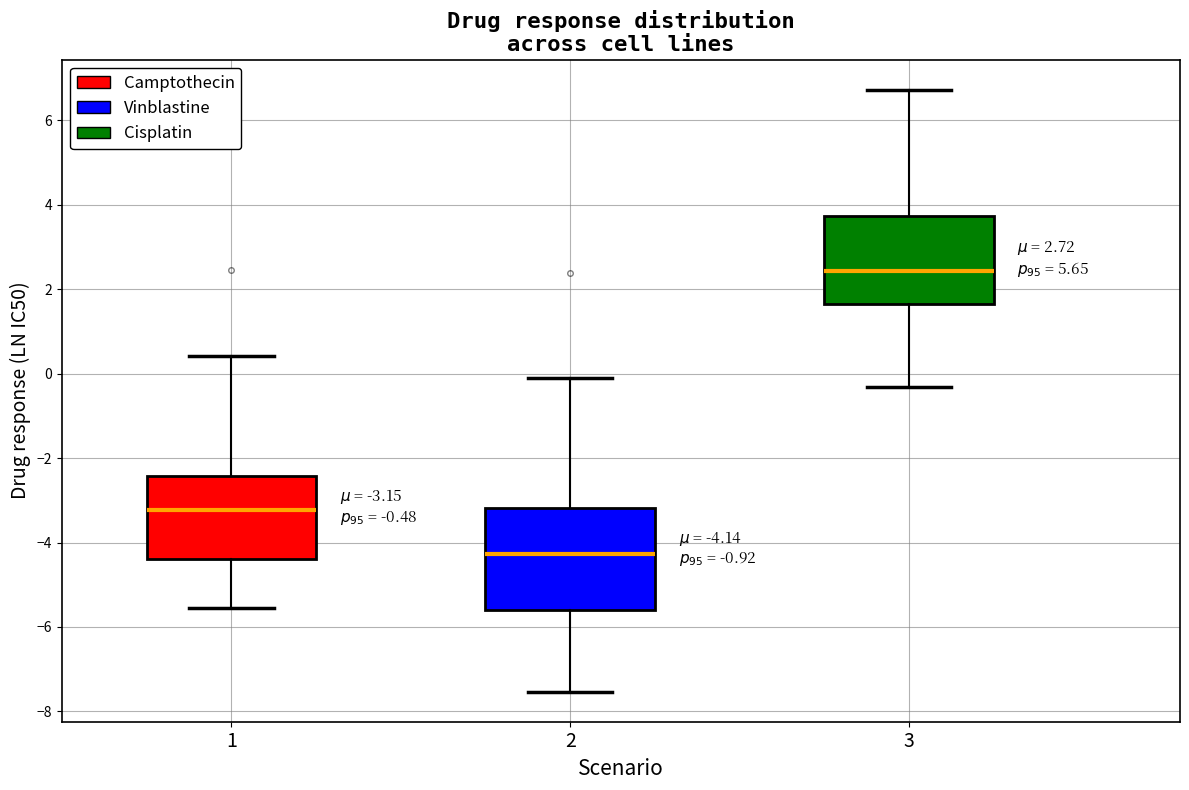

Which box is the tallest, from its lower edge to its upper edge?

2